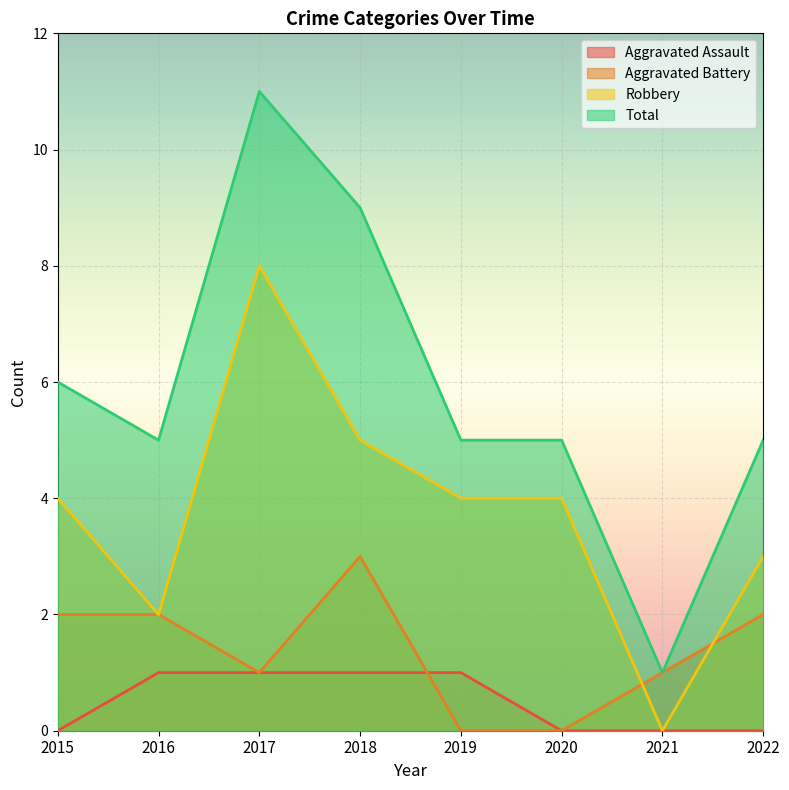

Rank the series by their average value, from highest to lowest.

Total, Robbery, Aggravated Battery, Aggravated Assault